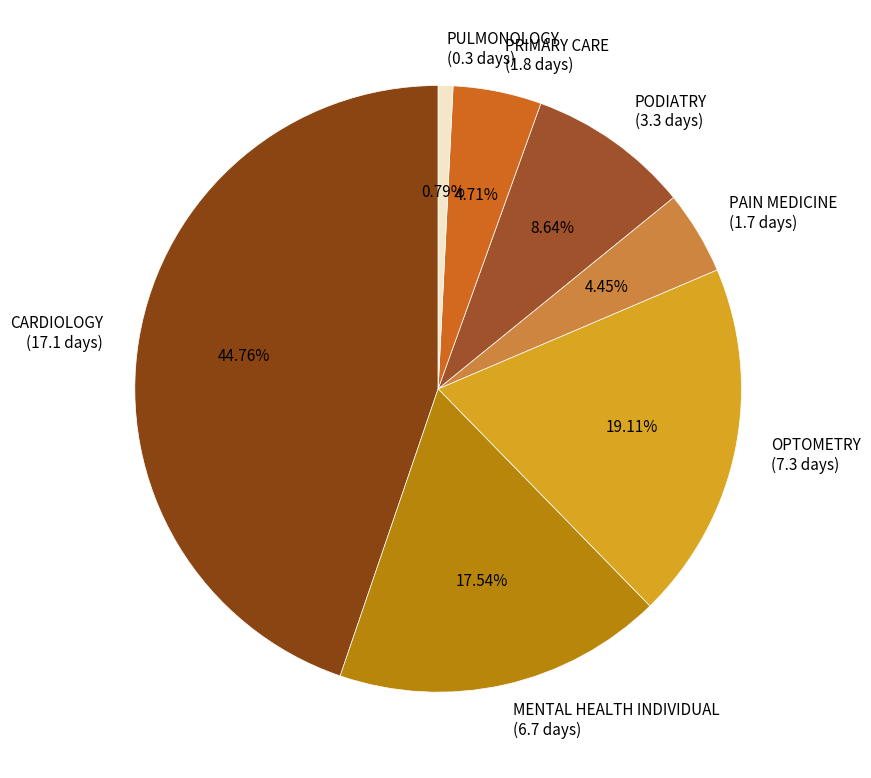

To the nearest percent, what is the difference between the largest and smallest slice percentages?

44%